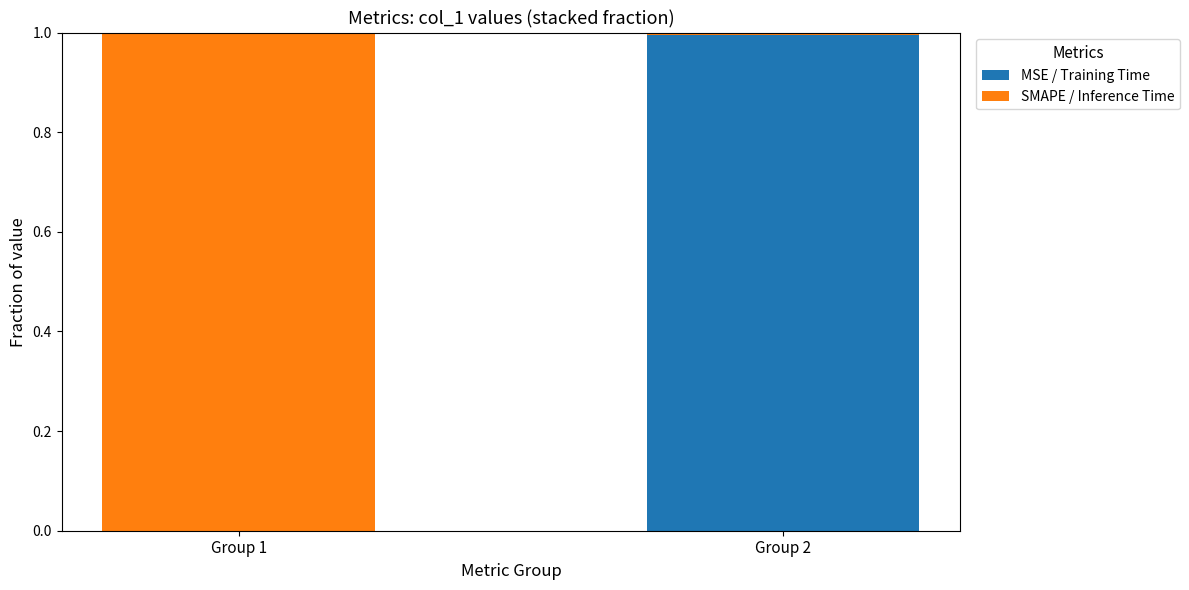

Which category has the highest value in the MSE / Training Time series?

Group 2